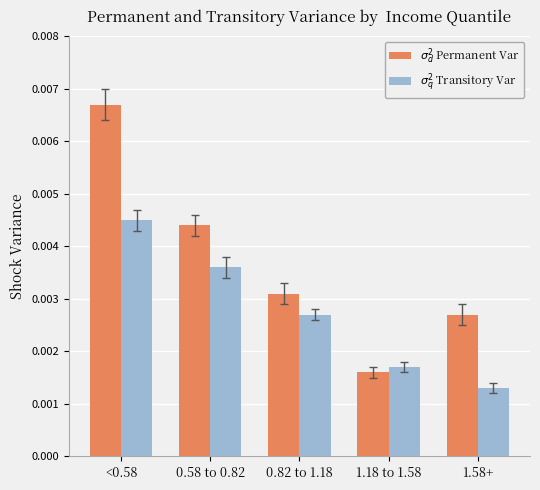

List the series in order of their overall mean, lowest first.

$\sigma_q^2$ Transitory Var, $\sigma_d^2$ Permanent Var